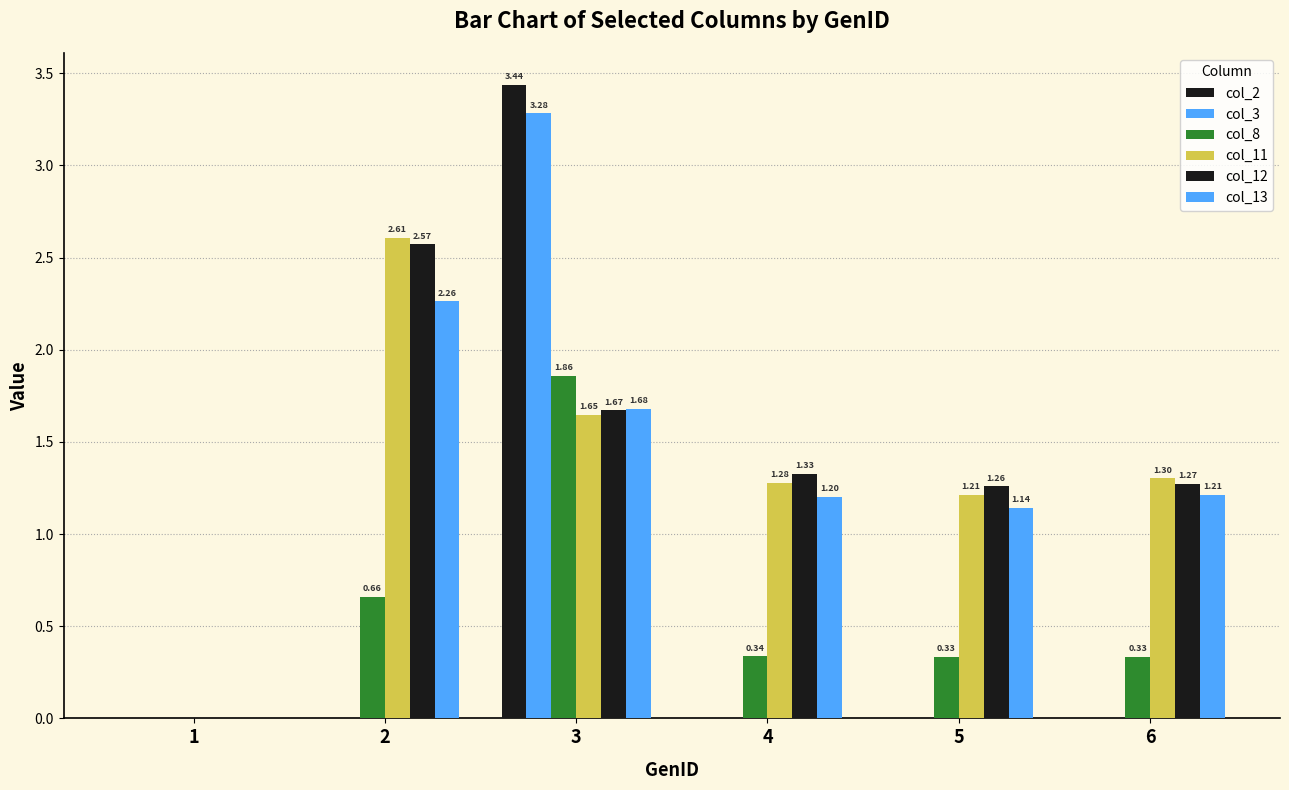

How many data points does each series have?

6